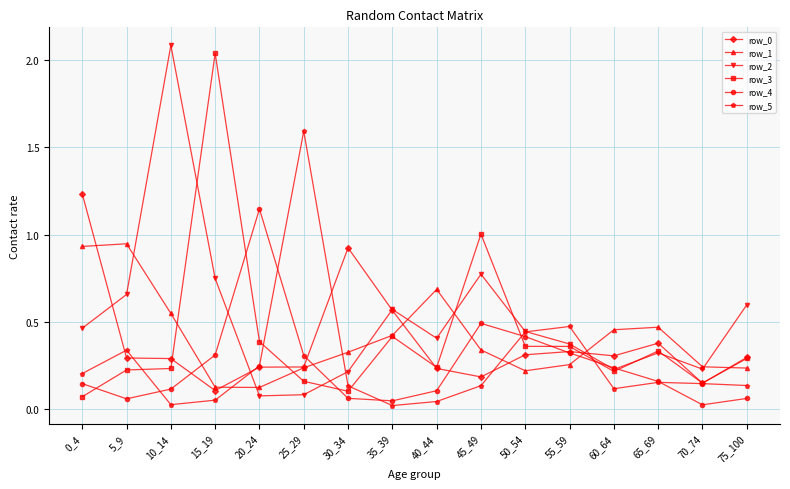

Between 45_49 and 75_100, which series saw the biggest shift?

row_3